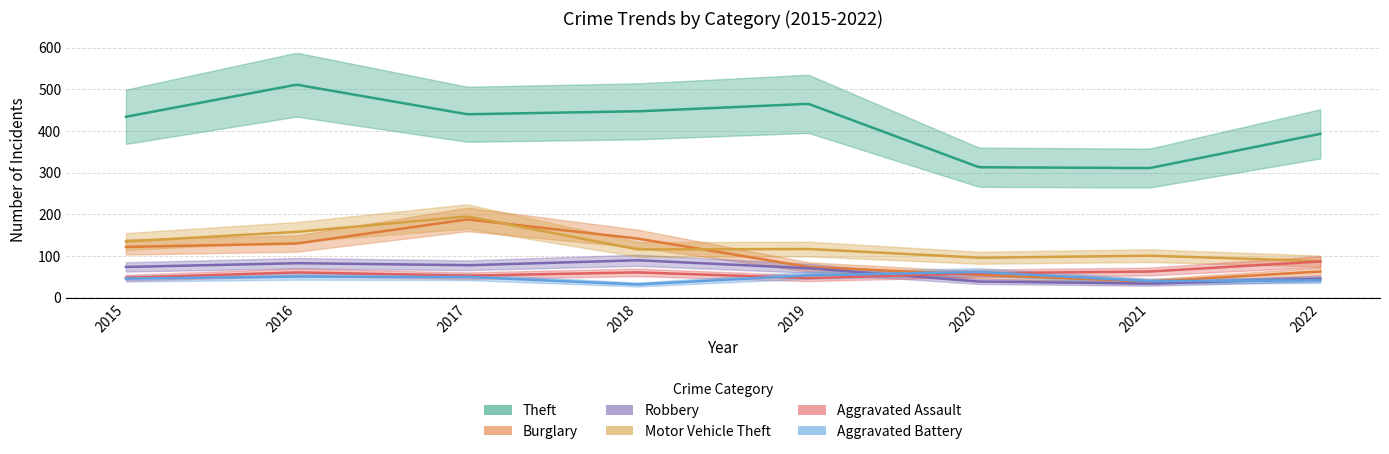

At which label is Aggravated Assault closest to 67?

2021